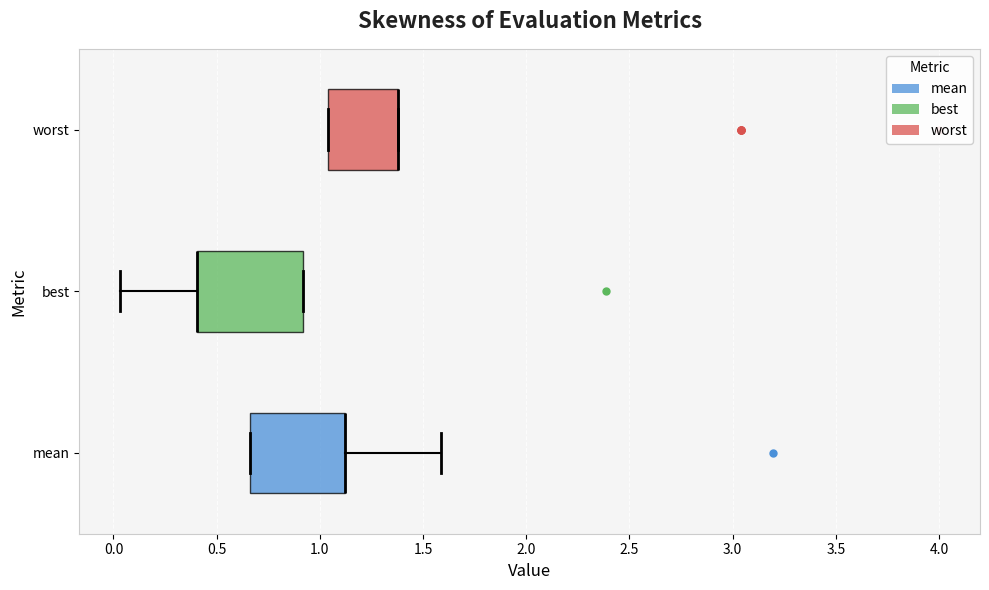

Comparing the boxes themselves (not the whiskers), which one is the widest?

best